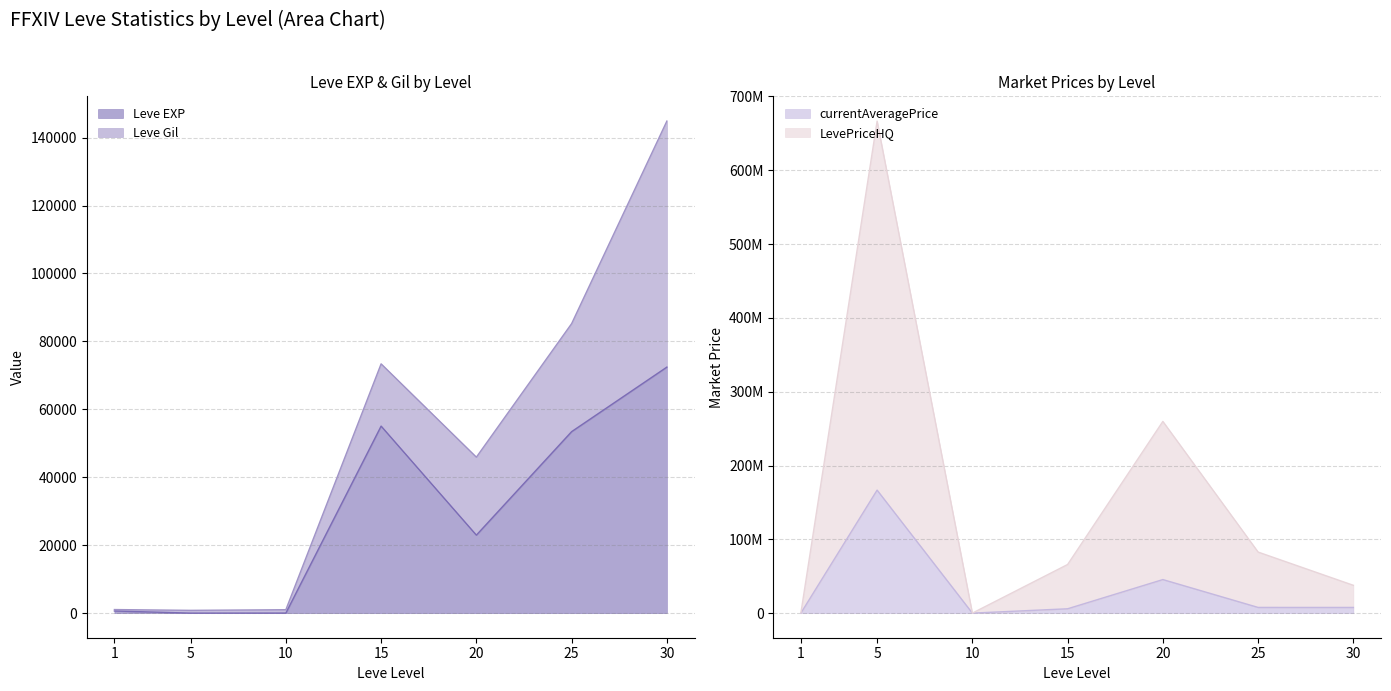

True or false: Leve EXP and currentAveragePrice cross at least once.

False